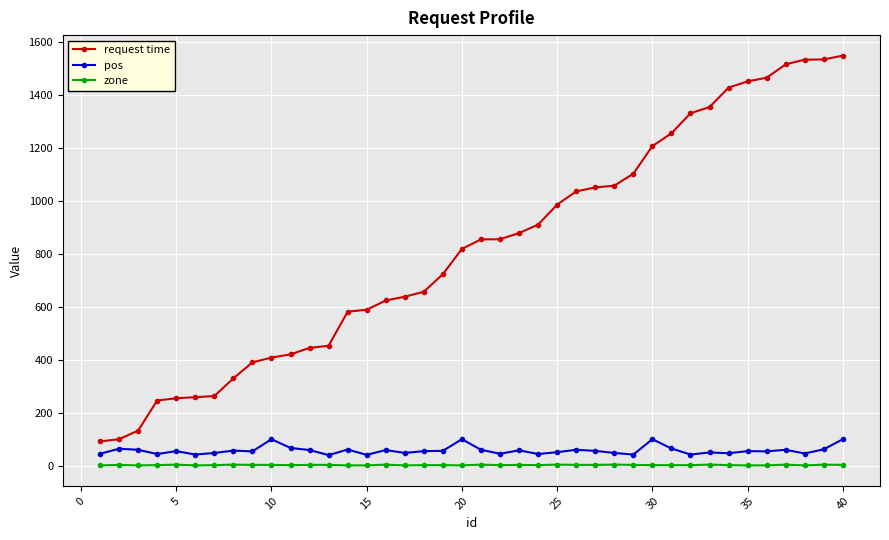

True or false: pos has more than 1 interior local peaks.

True